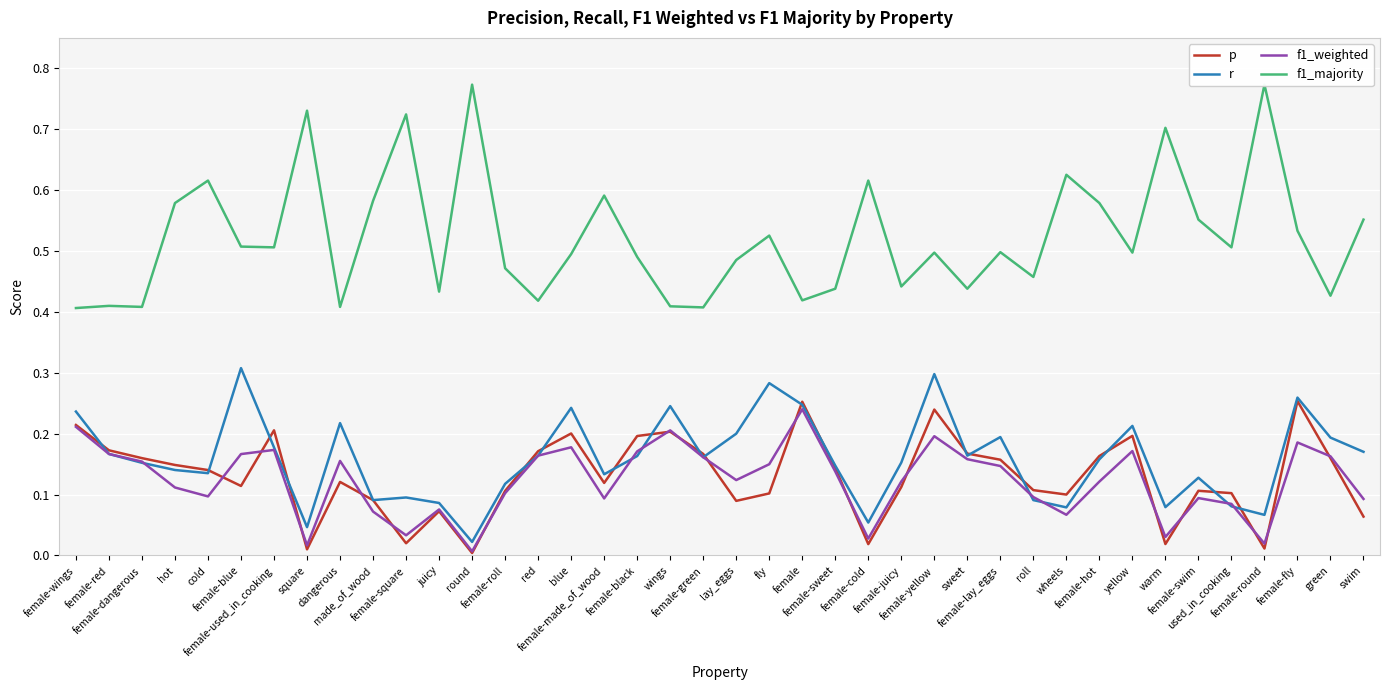

Which category has the lowest value across all series?

round